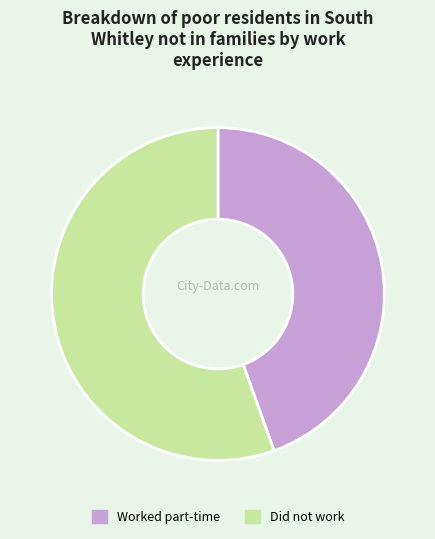

Rank the categories by value from lowest to highest.

Worked part-time, Did not work